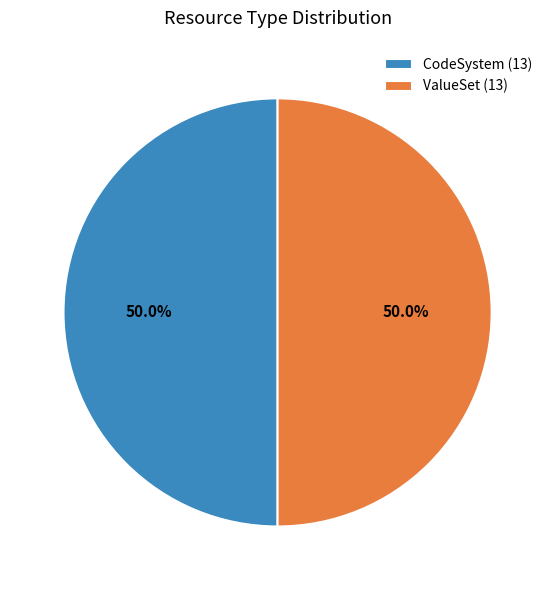

Do CodeSystem (13) and ValueSet (13) together represent more than half of the pie?

Yes